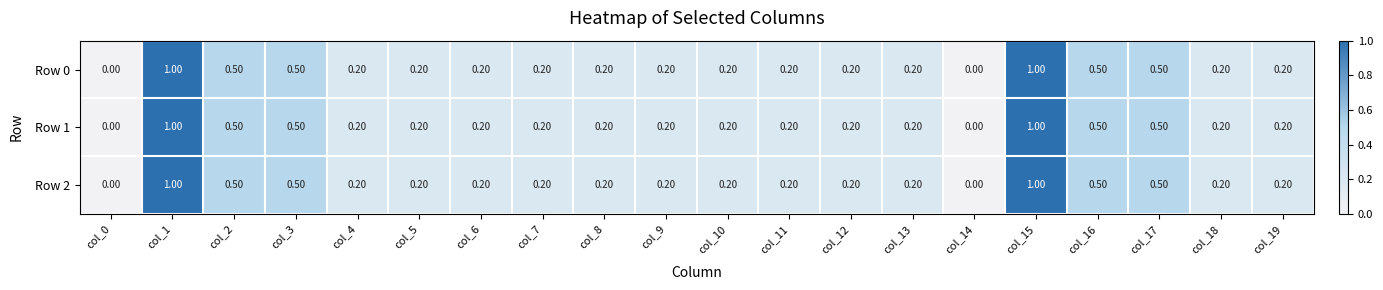

What is the difference between the second highest and minimum values in the Row 2 series?

1.0